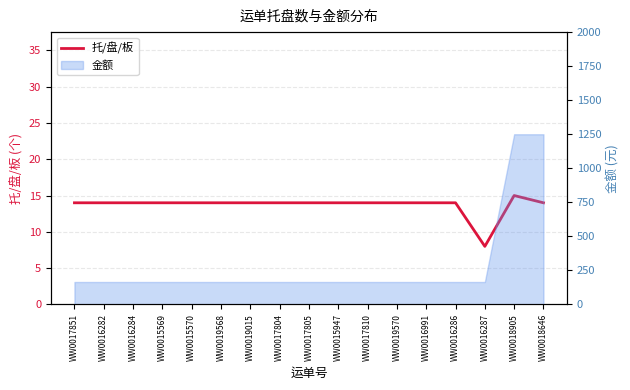

What is the difference between the maximum and minimum values?

7